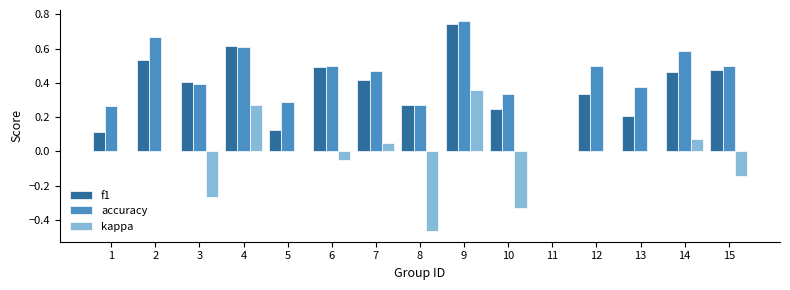

What is the sum of all f1 values?

5.4